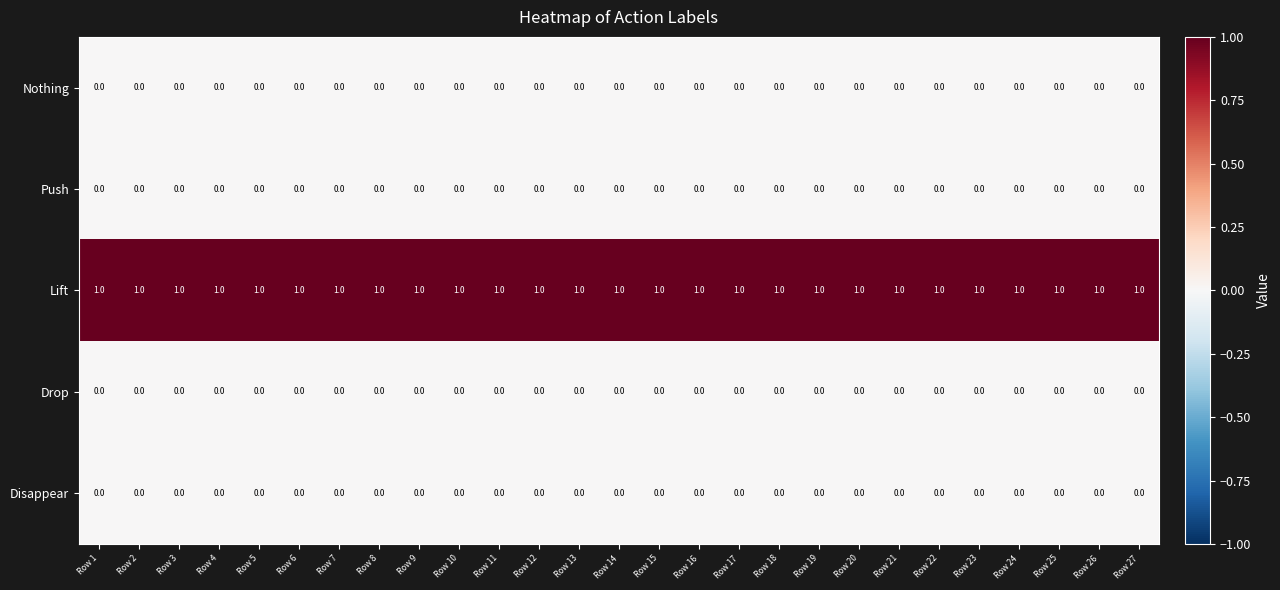

The value of Drop at Row 11 is 0. True or false?

True